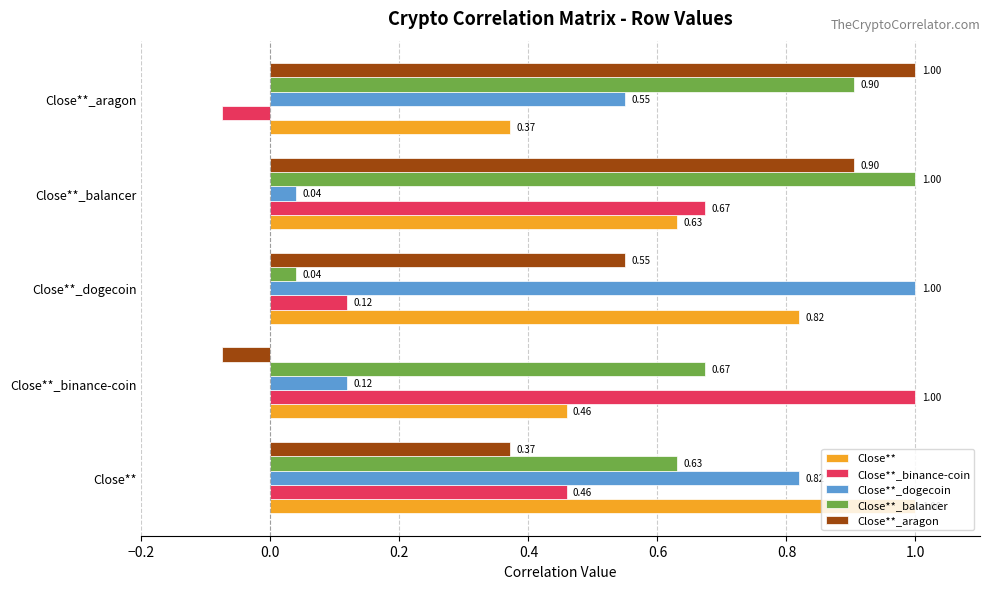

Which category has the lowest value in the Close**_binance-coin series?

Close**_aragon